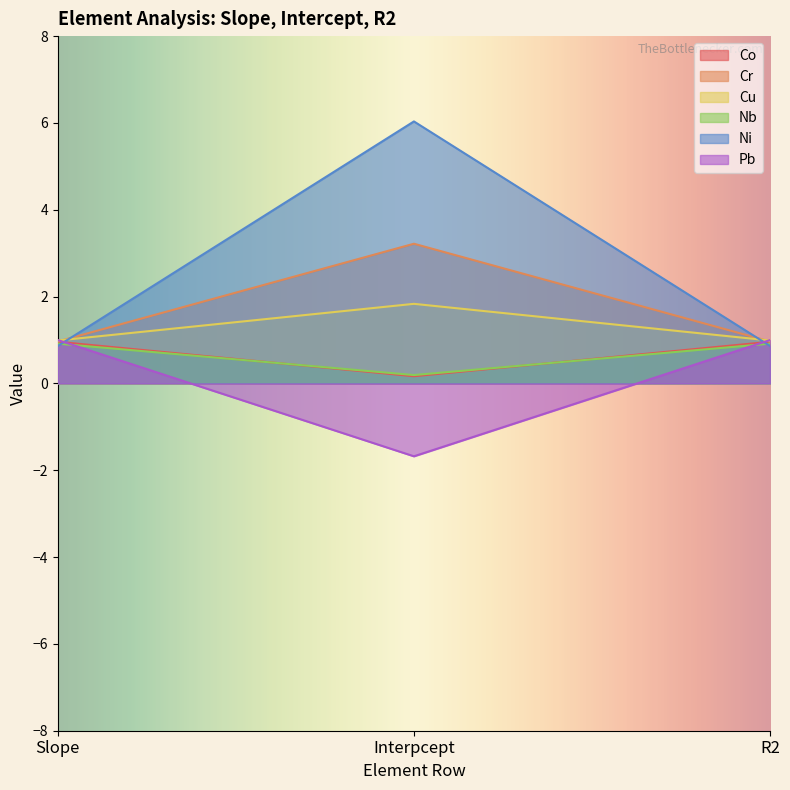

What value does the Cu series have at Slope?

1.0